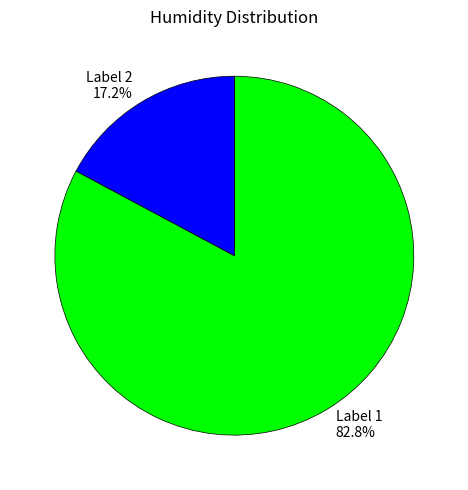

Is there a majority slice in this chart?

Yes